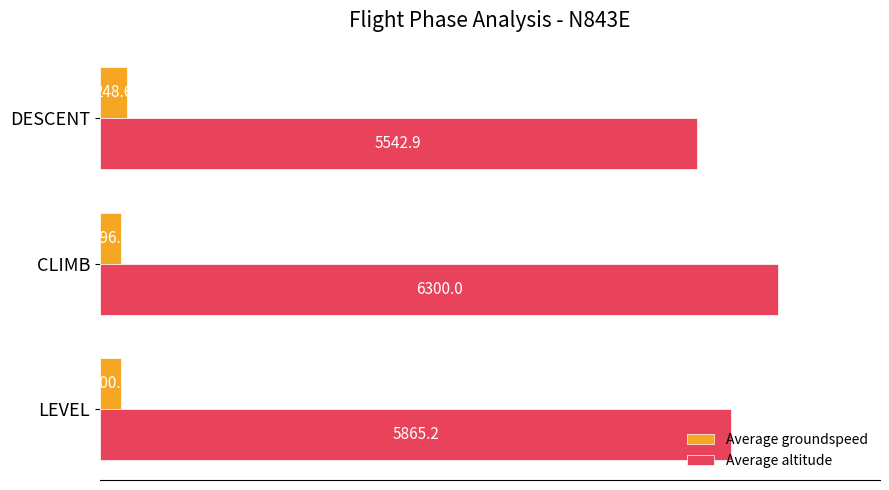

Rank the categories by Average groundspeed value from lowest to highest.

CLIMB, LEVEL, DESCENT